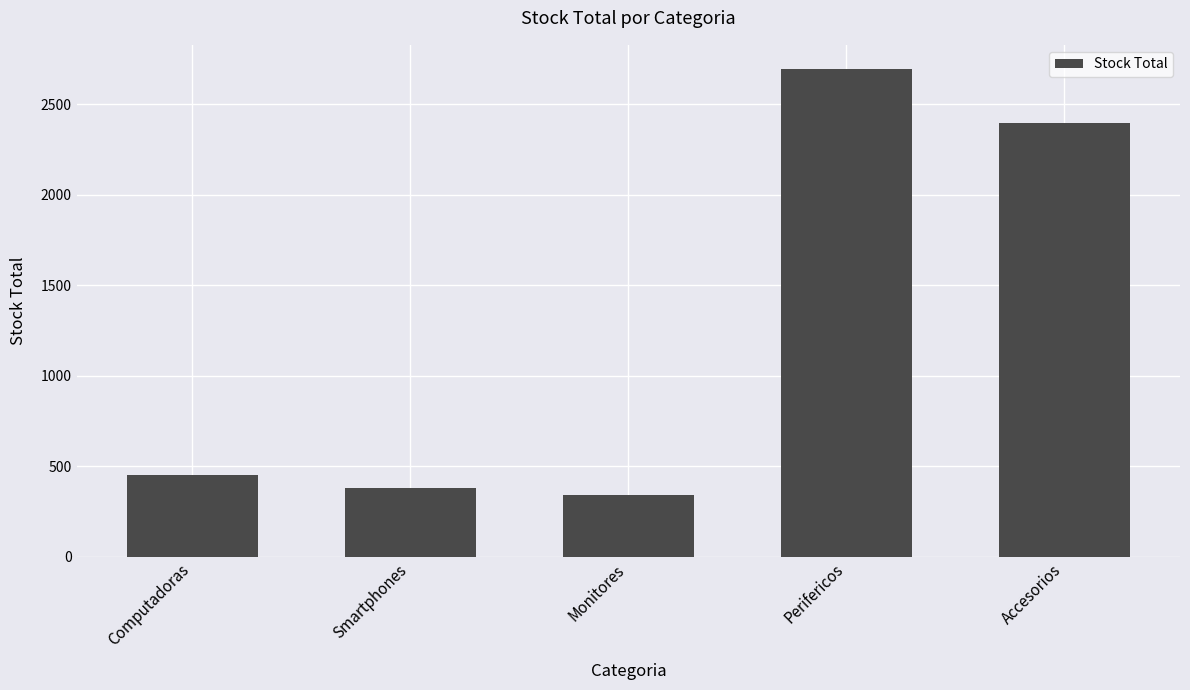

Reading left to right, extract all data points from this chart.

455	380	340	2695	2400